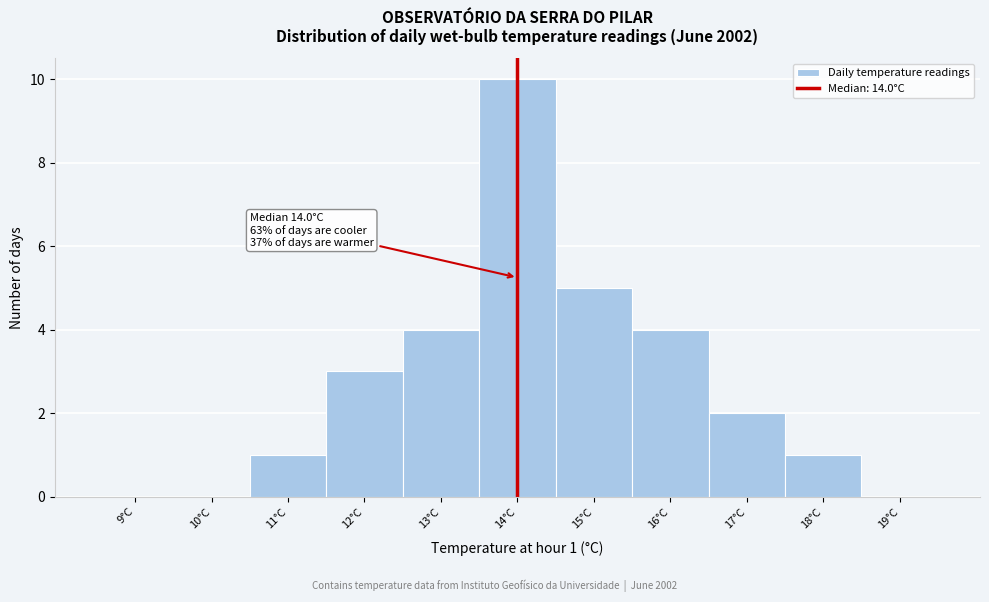

Over which range of the x-axis is the bar tallest?

13.5 to 14.5